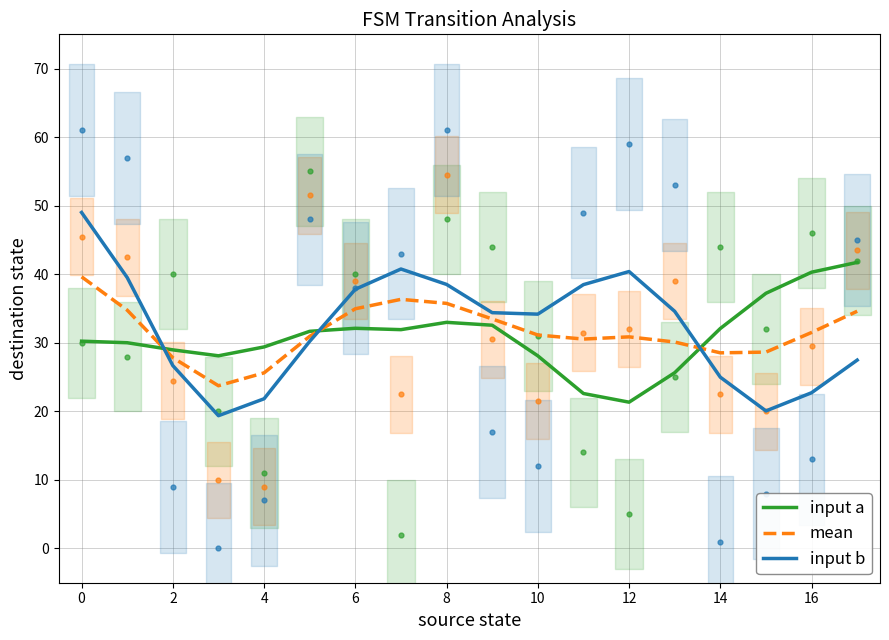

What are all the series names shown in the legend?

input a, mean, input b